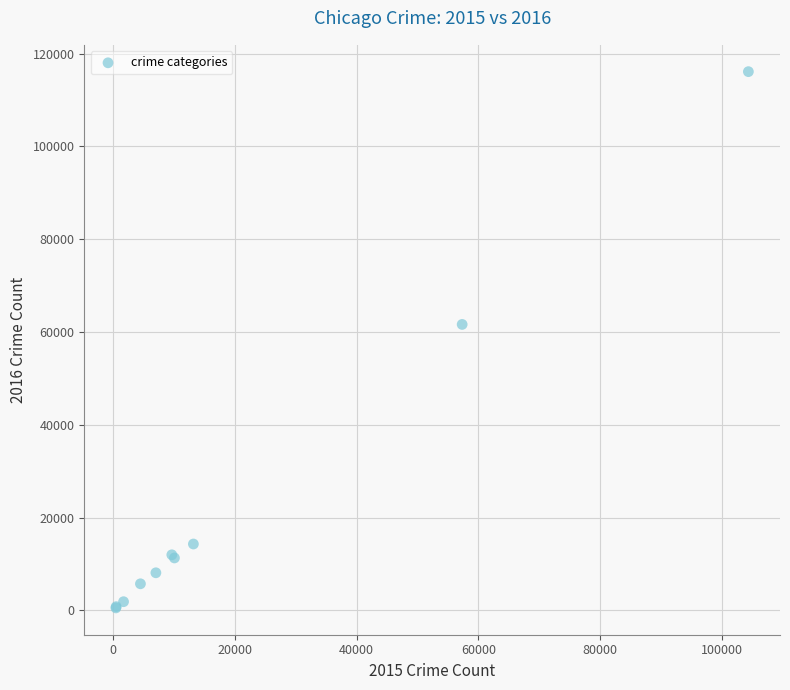

What Y value in the scatter plot is closest to 58313?

61623